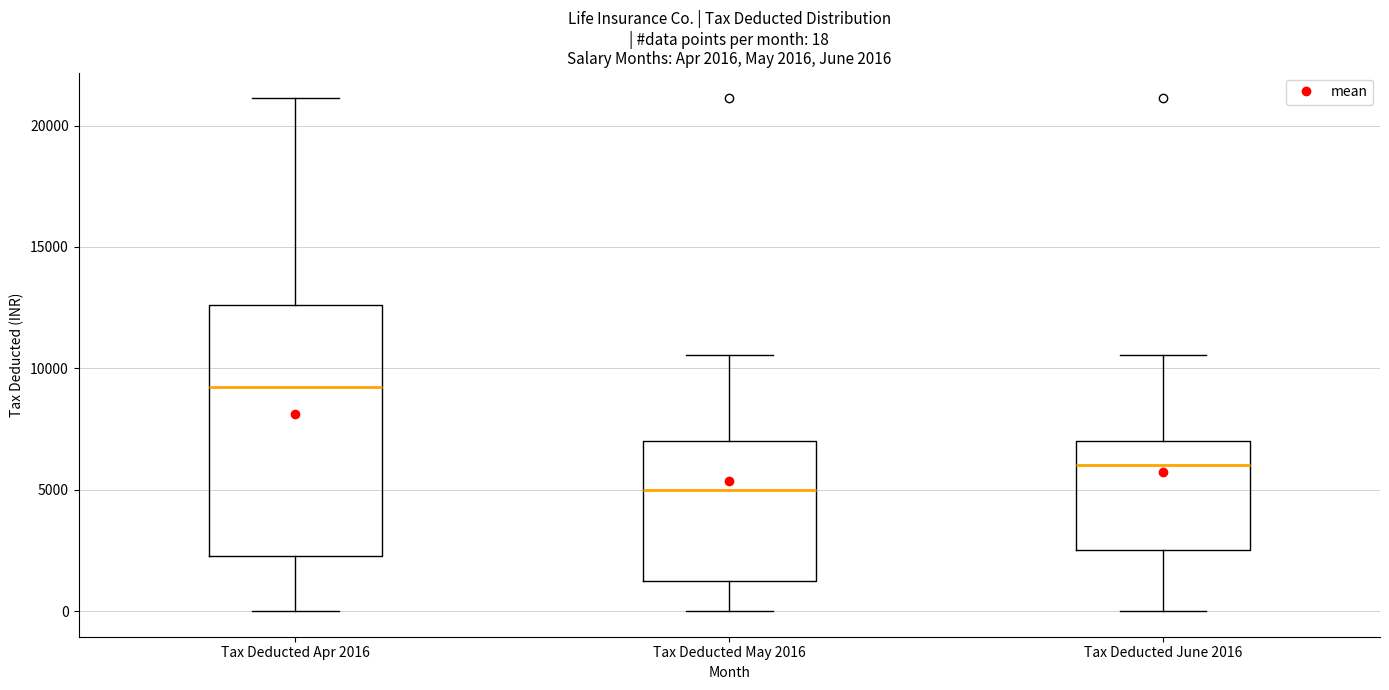

Which box's median line is the lowest?

Tax Deducted May 2016